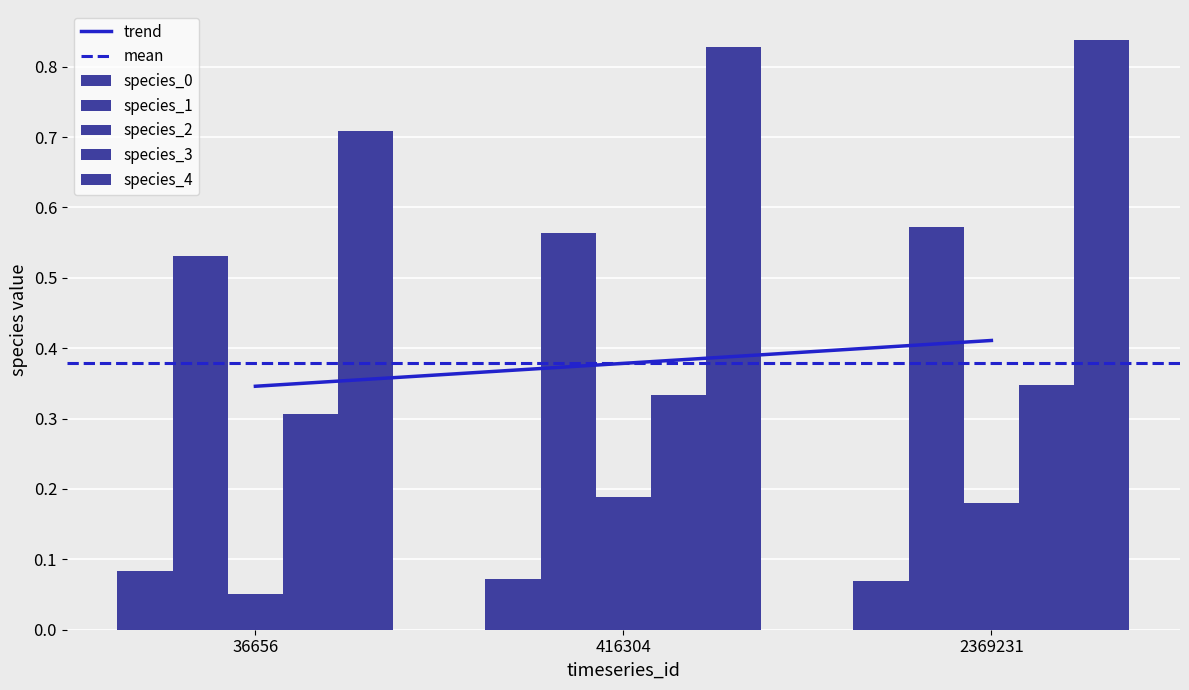

Reading right to left, extract all data points from this chart.

species_0: 0.1	0.1	0.1
species_1: 0.6	0.6	0.5
species_2: 0.2	0.2	0.1
species_3: 0.3	0.3	0.3
species_4: 0.8	0.8	0.7